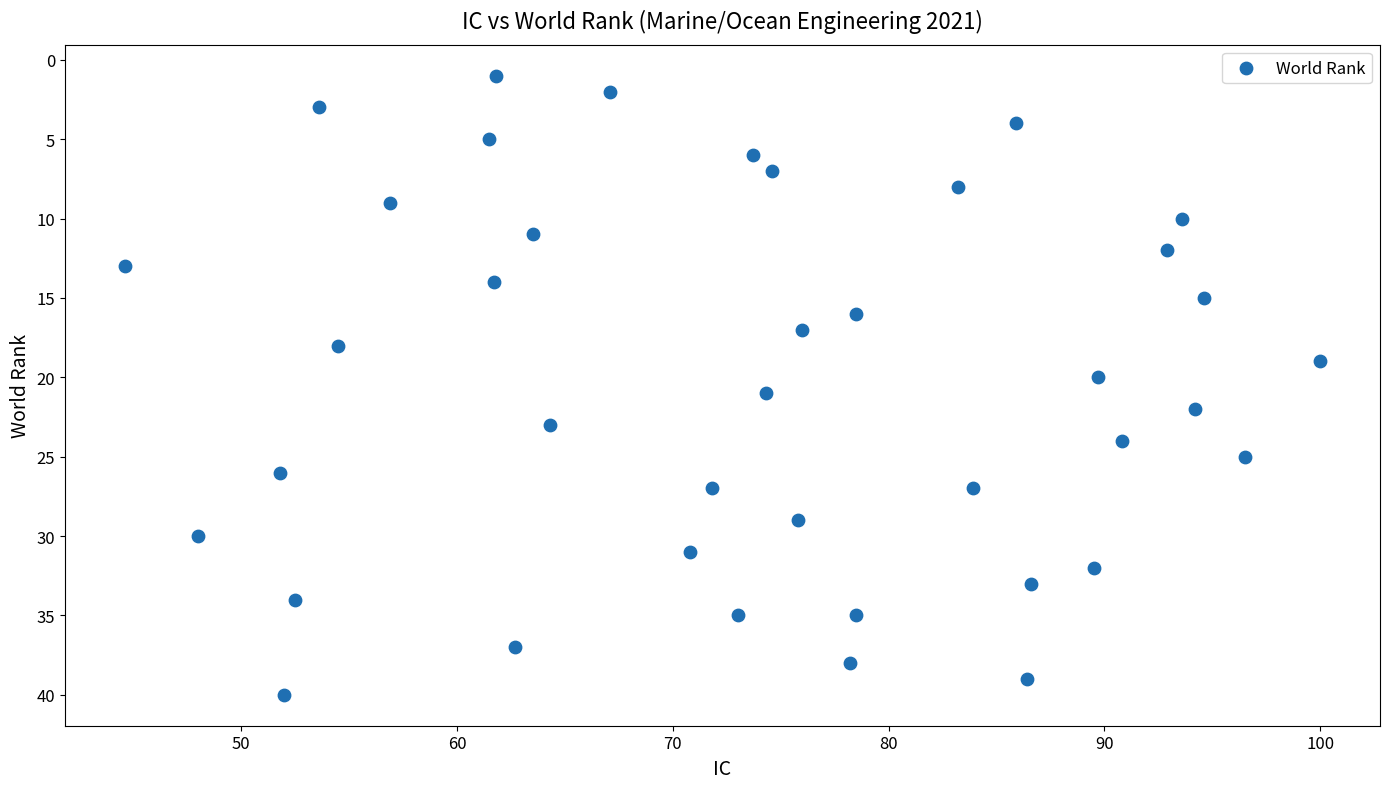

What is the range of Y values (max minus min)?

39